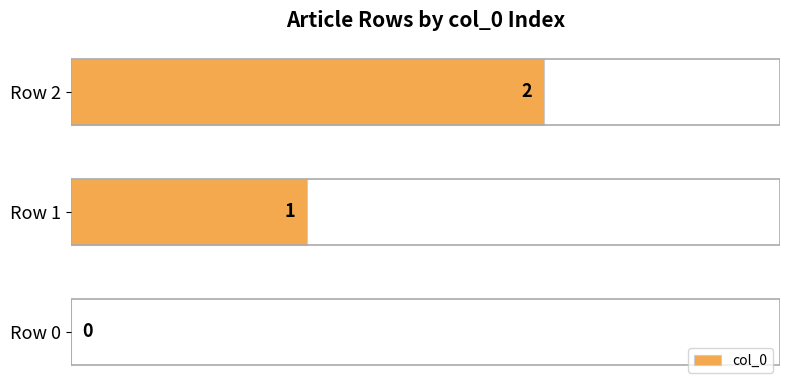

Are the bars grouped side by side (vs. stacked)?

No